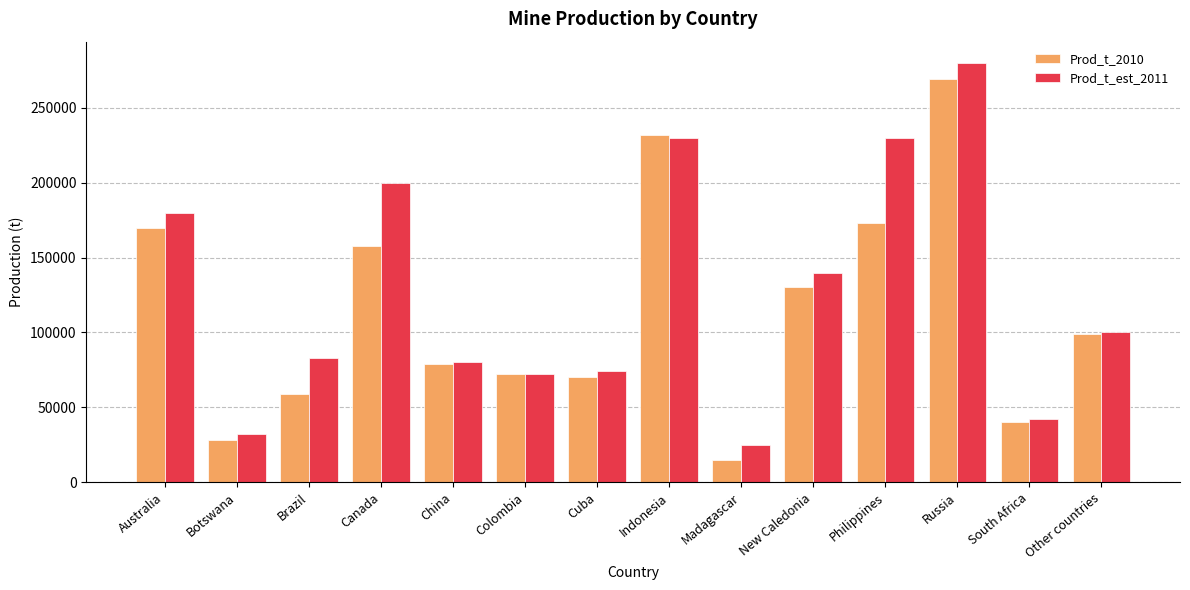

The Prod_t_est_2011 series shows 140000 at New Caledonia. True or false?

True